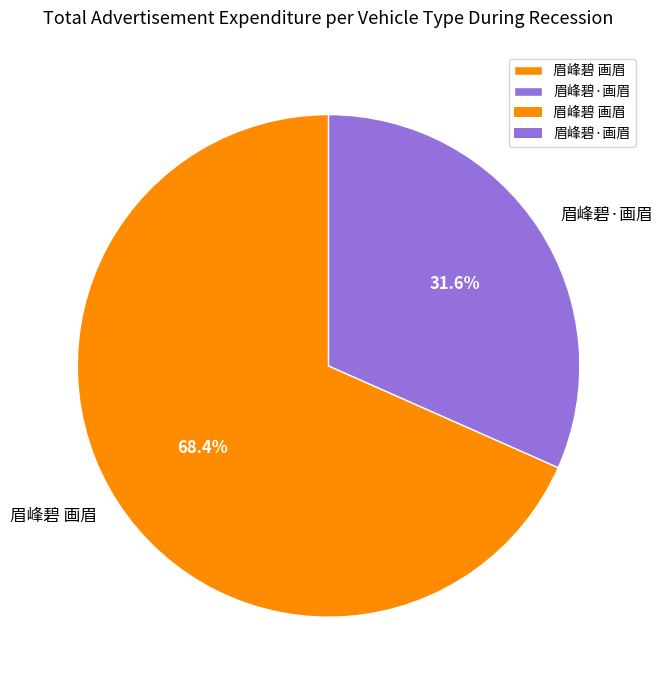

The 眉峰碧·画眉 slice represents 32% of the pie. True or false?

True